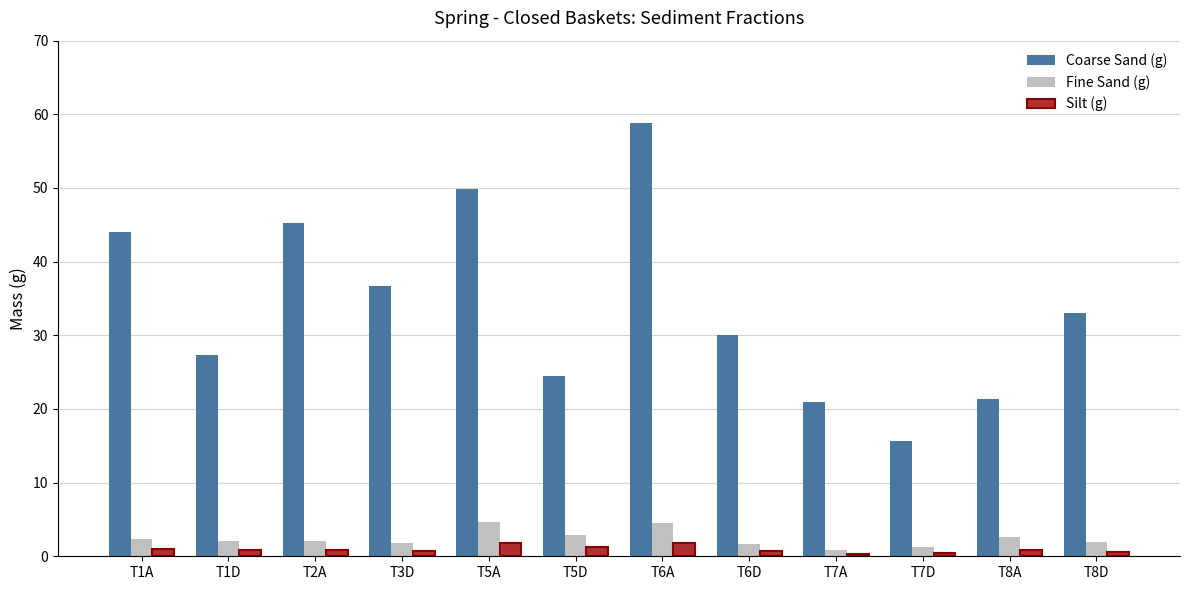

Is the value of Coarse Sand (g) at T6D greater than the value of Fine Sand (g) at T5A?

Yes